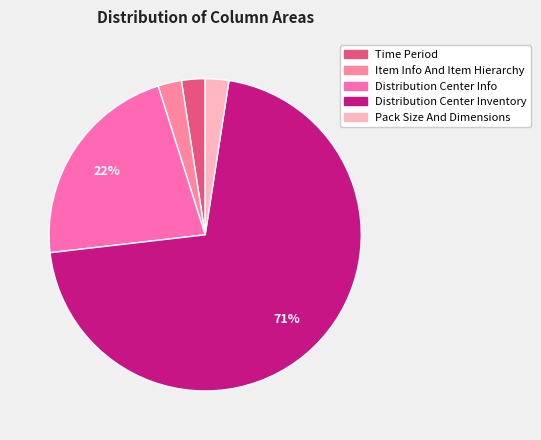

Is the sum of Distribution Center Info and Item Info And Item Hierarchy greater than half?

No